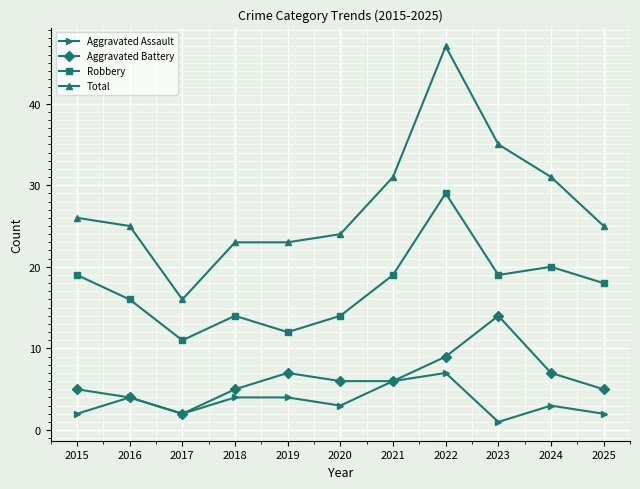

At which label does Aggravated Assault first exceed 3?

2016